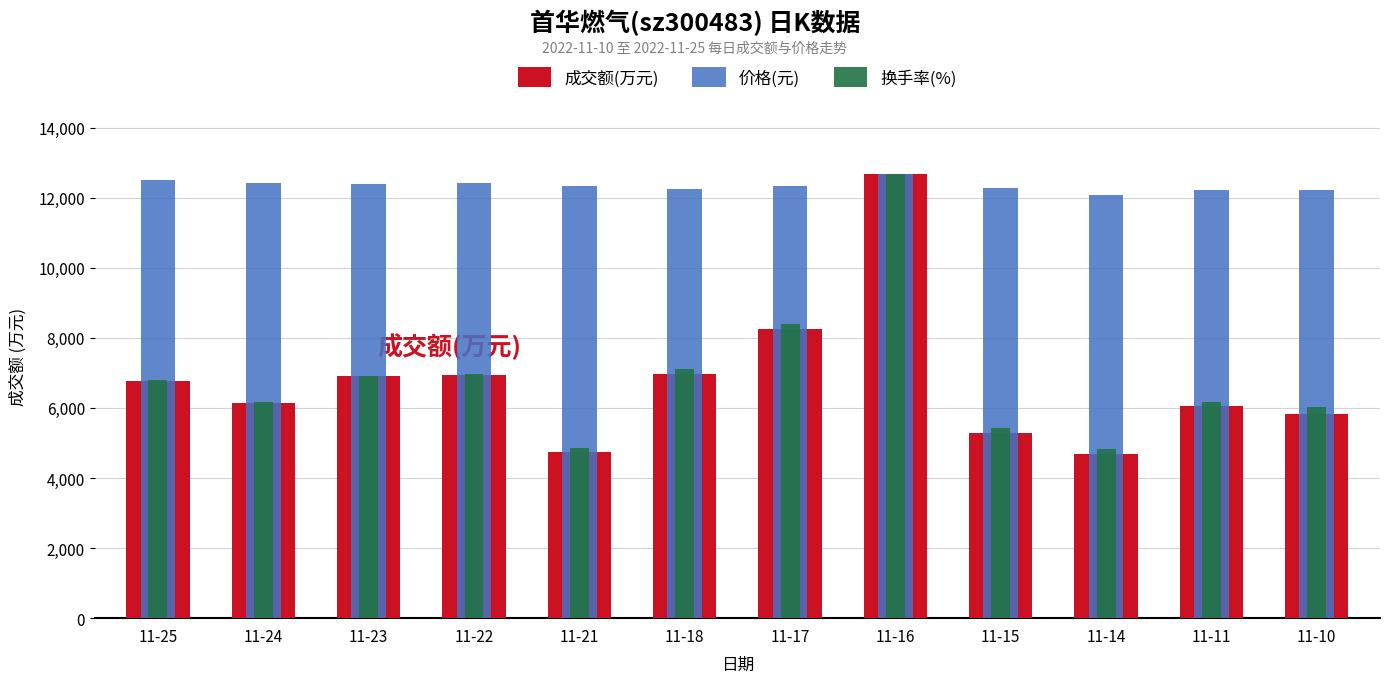

At which label does 成交额(万元) first exceed 6754?

11-23